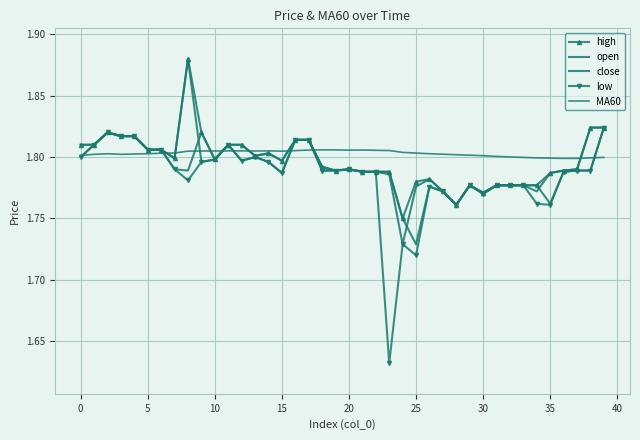

How many lines are shown in the chart?

5